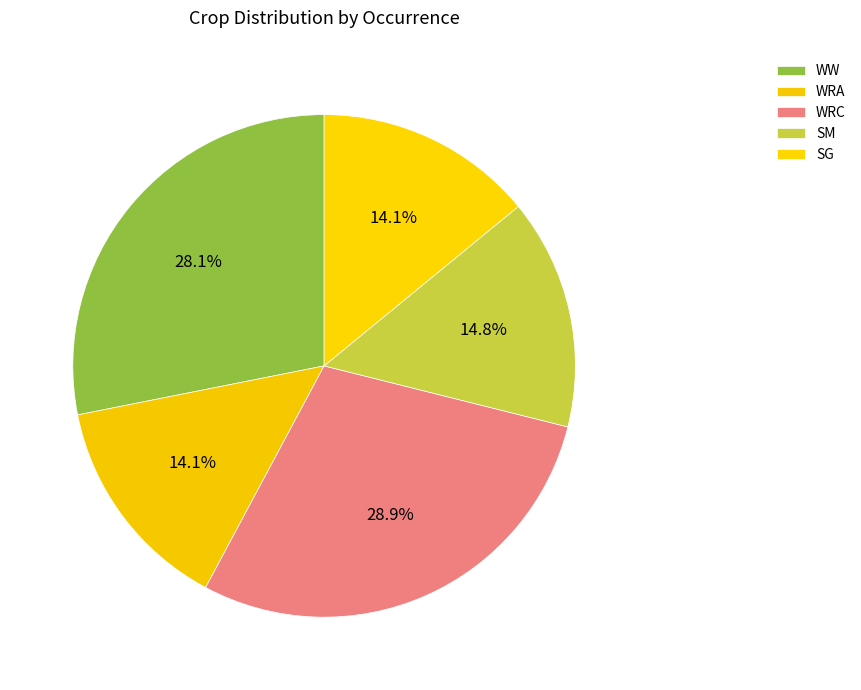

Does any single category account for the majority?

No